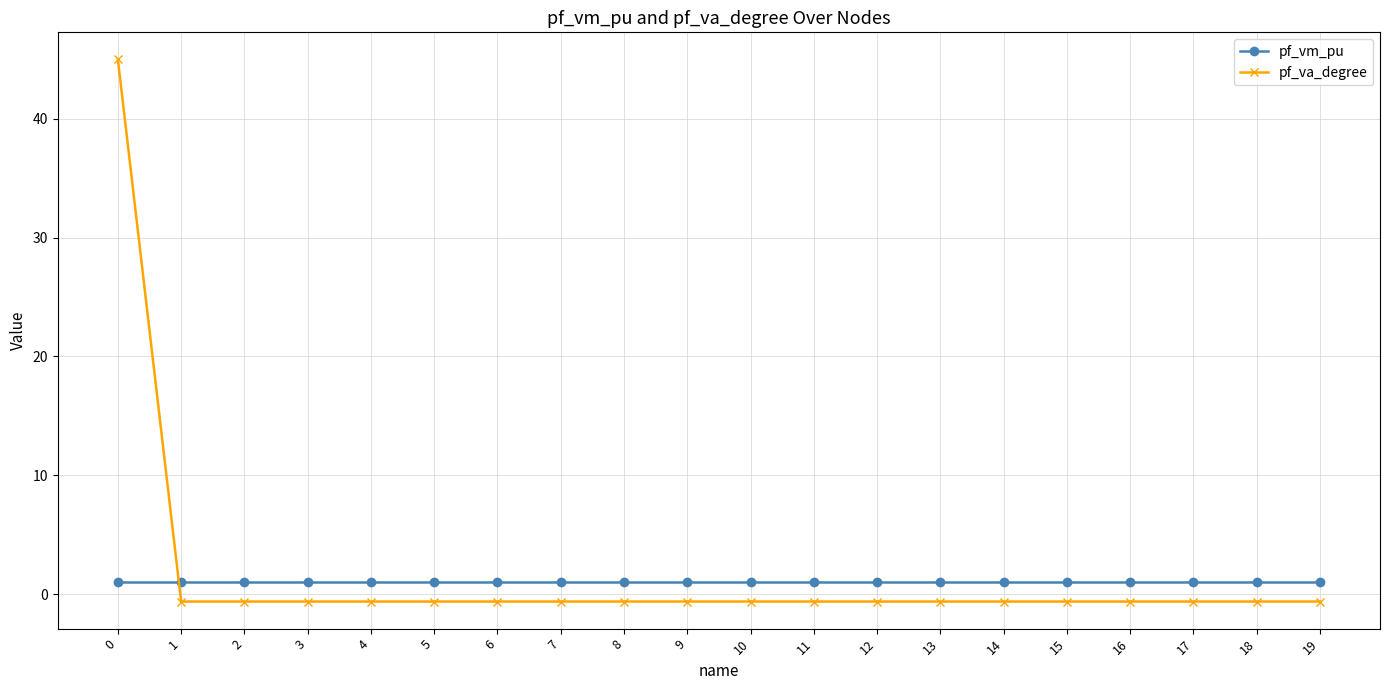

How many distinct data groups are displayed?

2